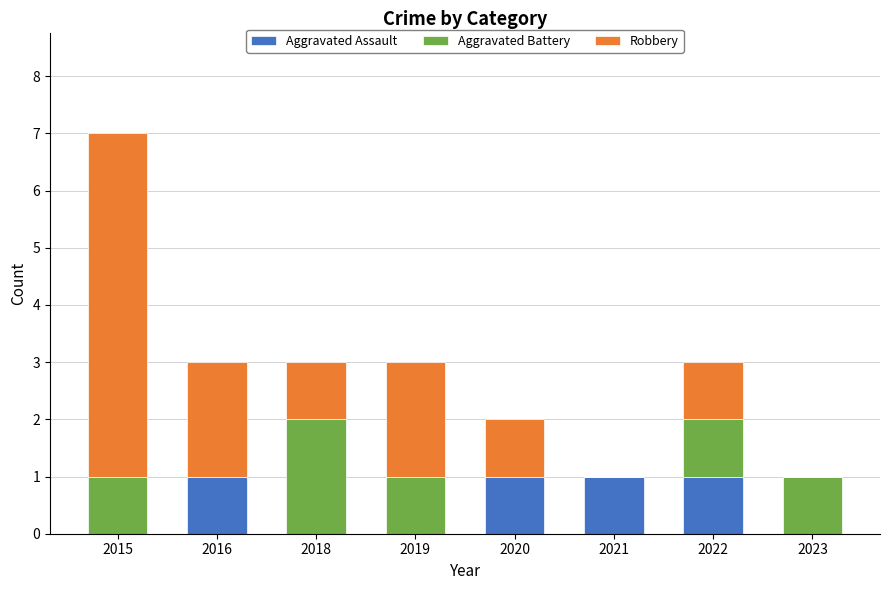

What is the total value across all series at 2018?

3